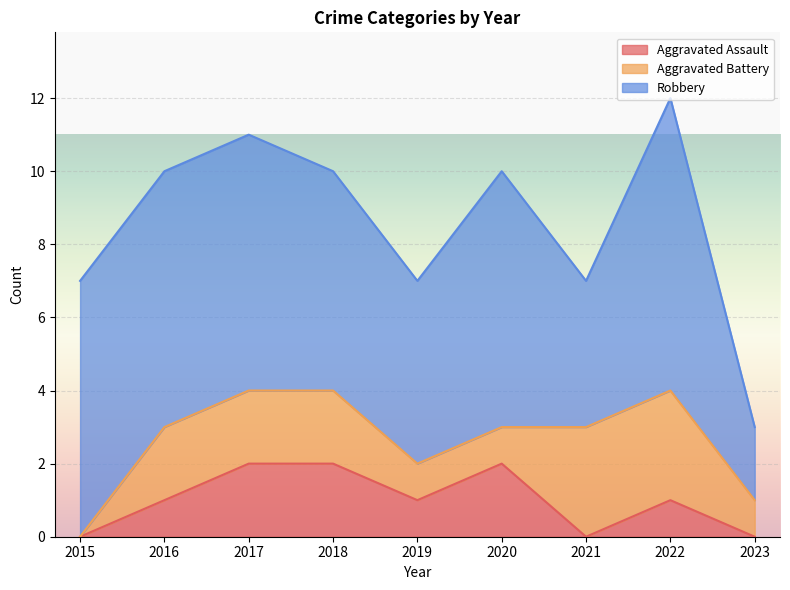

What are all the series names shown in the legend?

Aggravated Assault, Aggravated Battery, Robbery